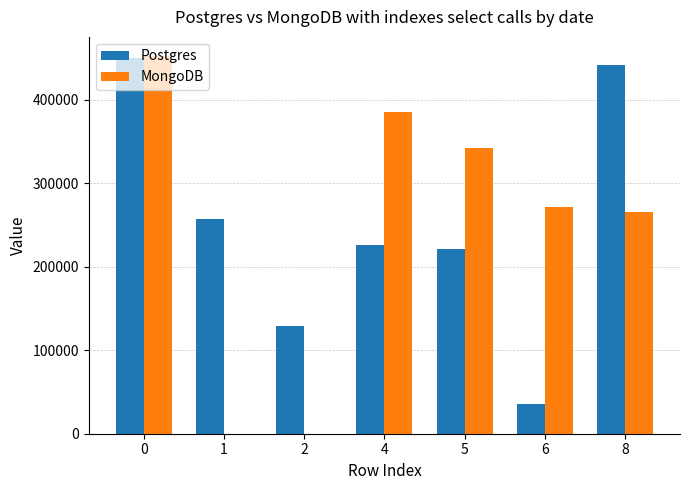

What is the sum of all MongoDB values?

1718620